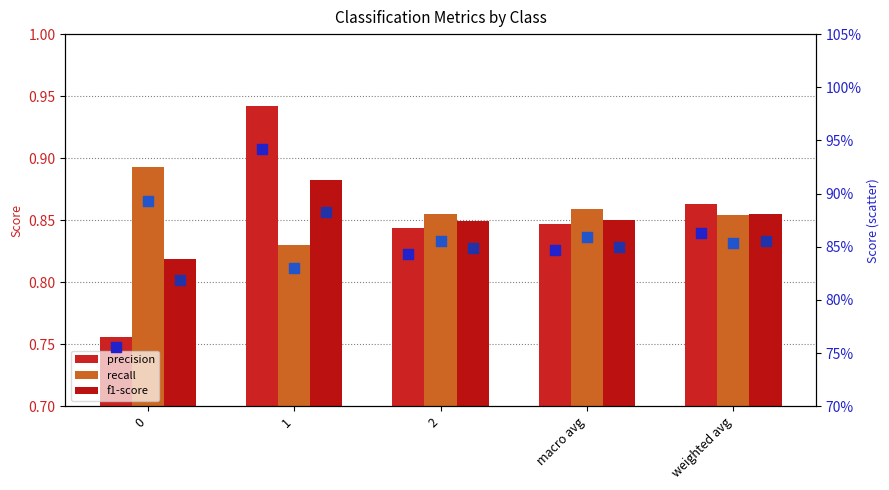

Which series reaches the minimum Y coordinate?

precision